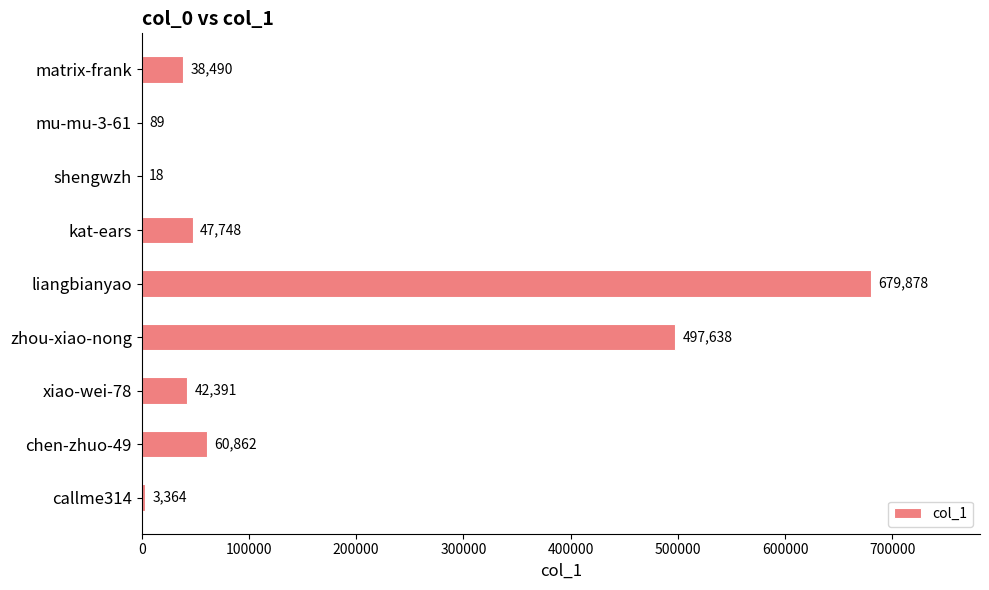

What is the change in value from xiao-wei-78 to chen-zhuo-49?

+18471